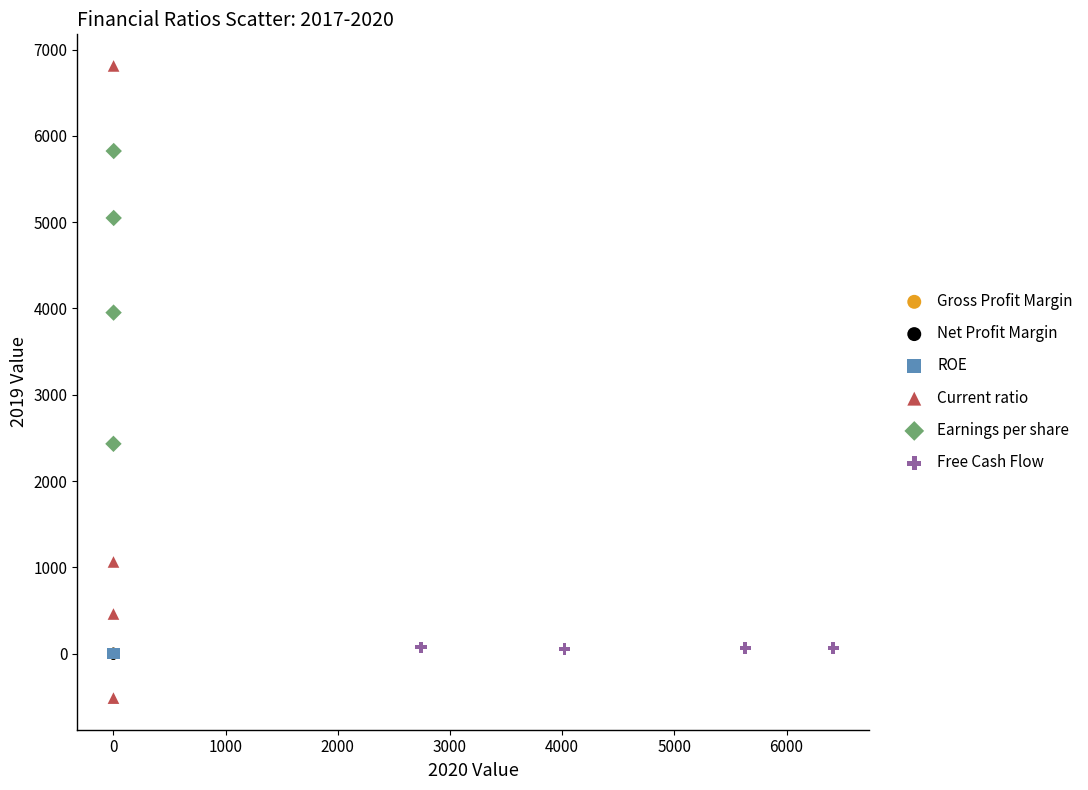

Which series reaches the minimum Y coordinate?

Current ratio